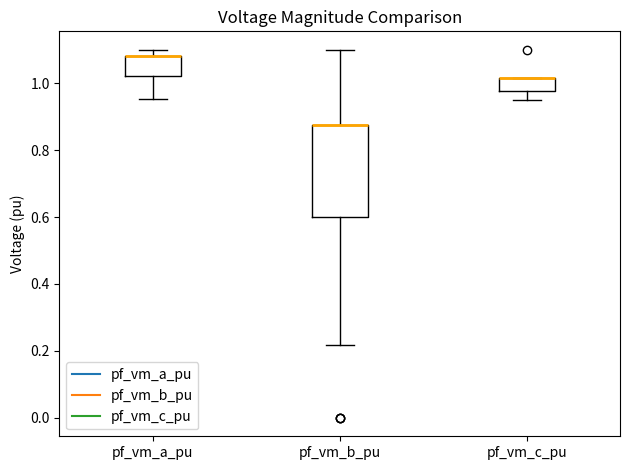

Comparing the boxes themselves (not the whiskers), which one is the tallest?

pf_vm_b_pu